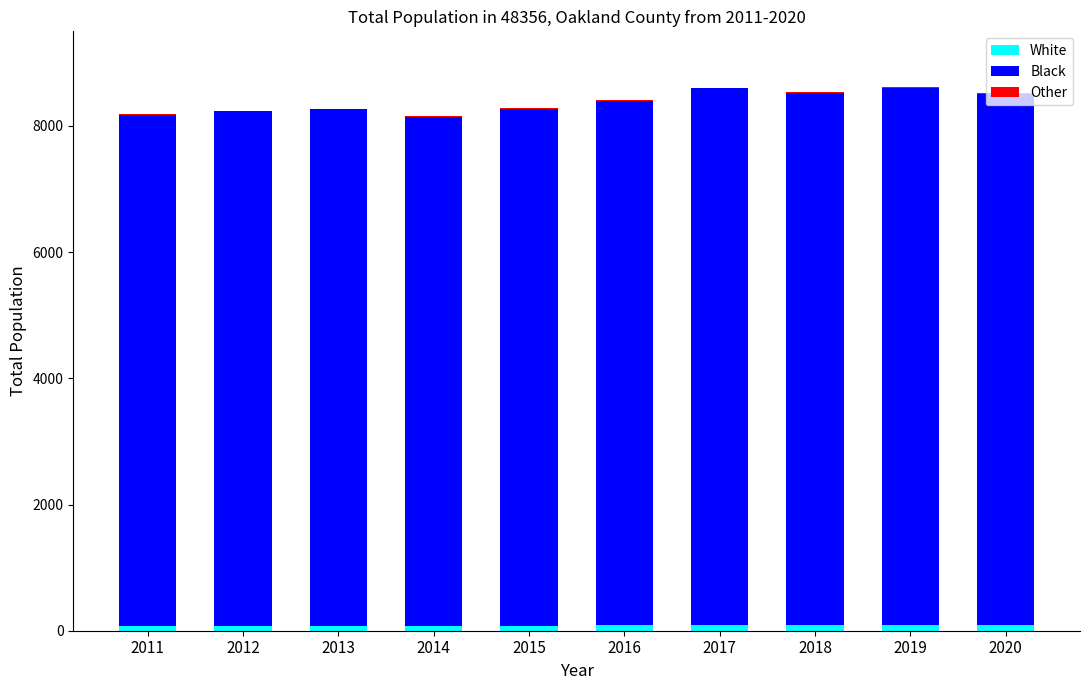

Which series has the largest total across all categories?

Black